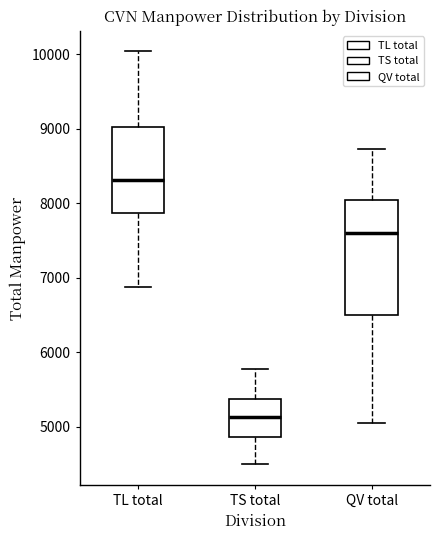

Reading left to right, transcribe this box plot: for each box, give where its median line is, the range the box spans, and where its two whiskers end, as read against the y-axis. The values are not printed on the chart, so give them approximately, as read against the axis.

TL total: median 8300, box 7900 to 9000, whiskers 6900 to 10000
TS total: median 5100, box 4900 to 5400, whiskers 4500 to 5800
QV total: median 7600, box 6500 to 8000, whiskers 5000 to 8700